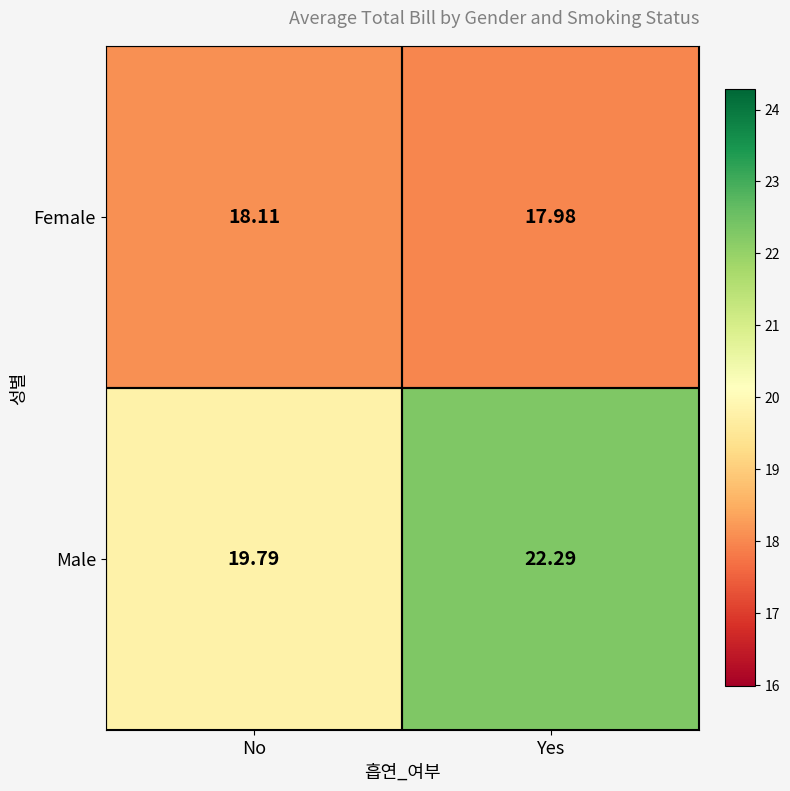

At which category is the sum across all series the highest?

Yes